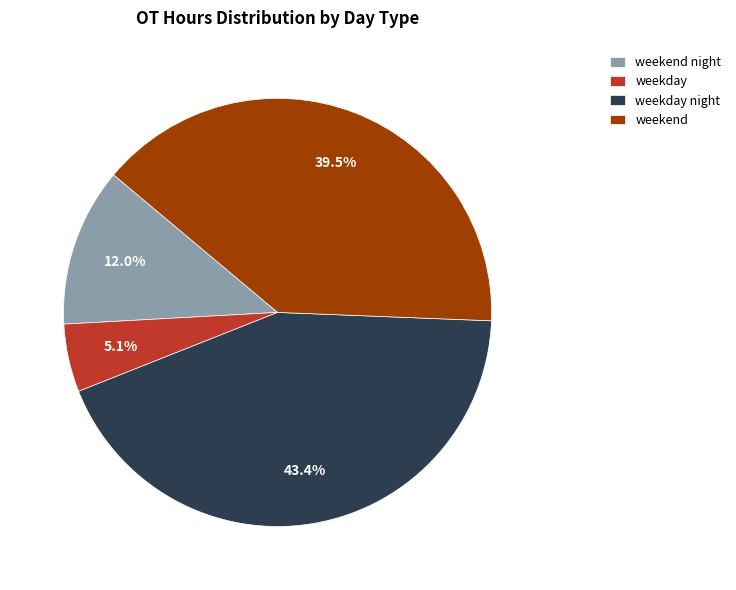

How many slices are in this pie chart?

4